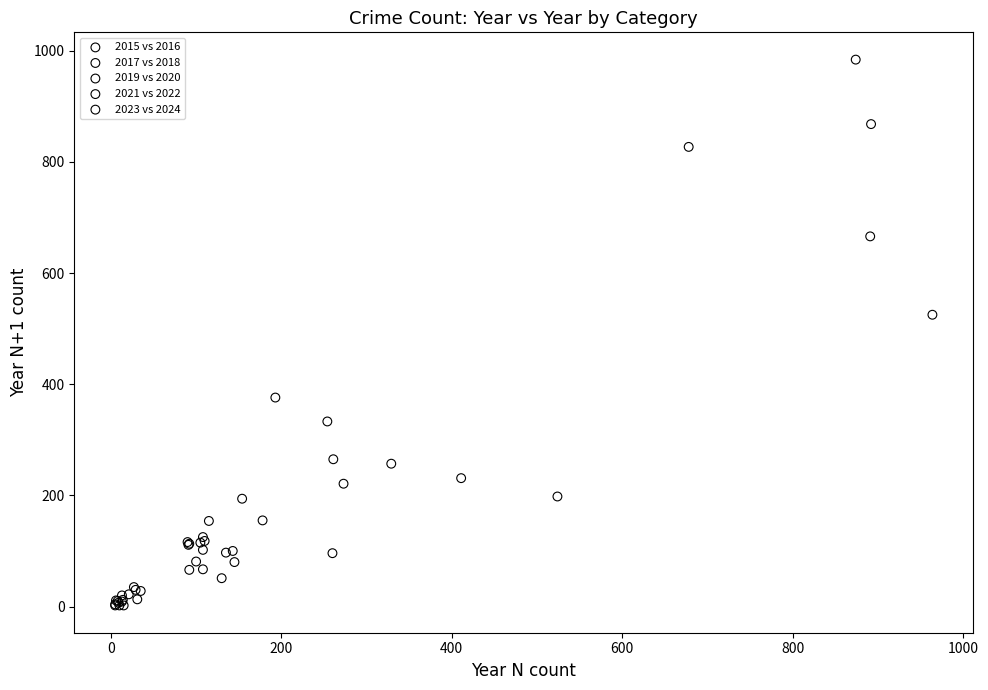

Which series has the widest spread of Y values?

2015 vs 2016